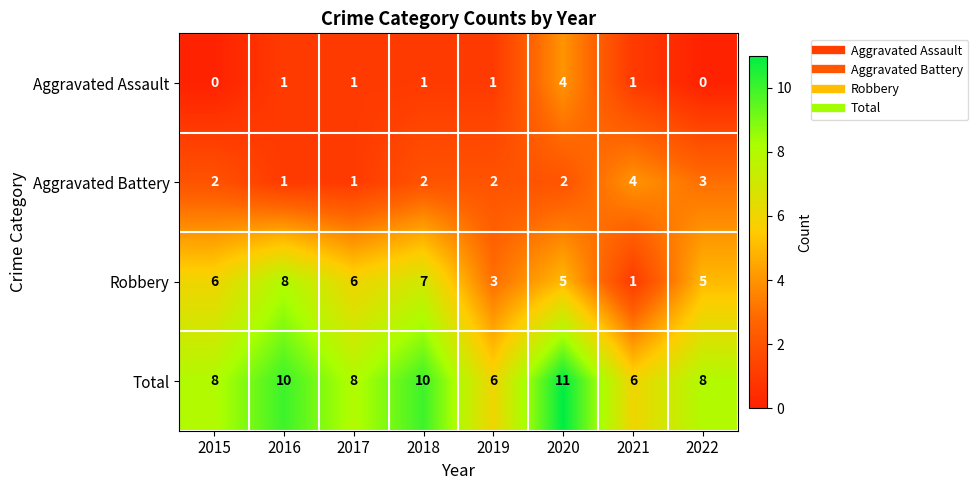

What is the difference between the maximum and second lowest values in the Aggravated Battery series?

3